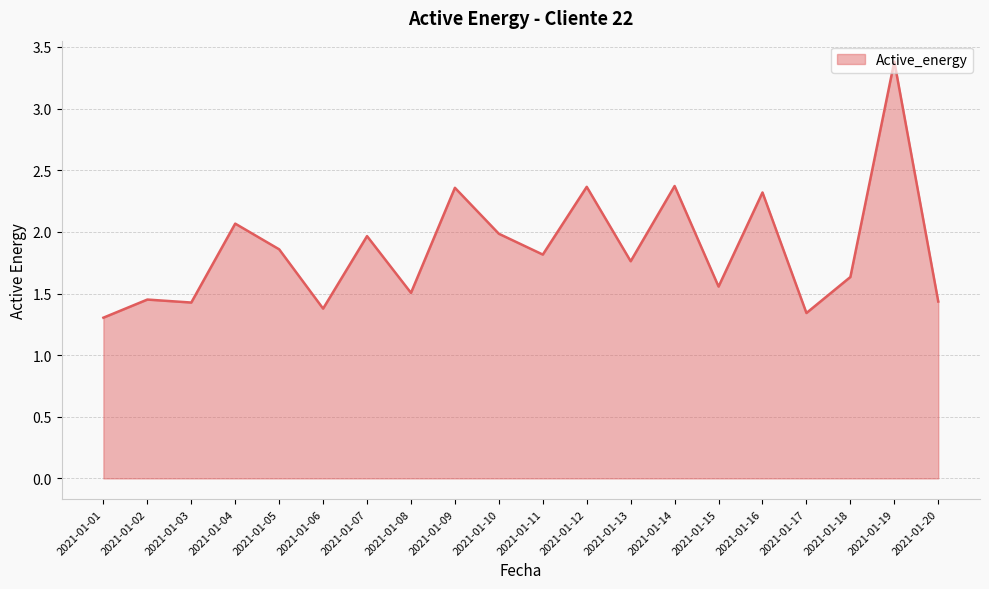

What is the difference between the values at 2021-01-17 and 2021-01-16?

1.0